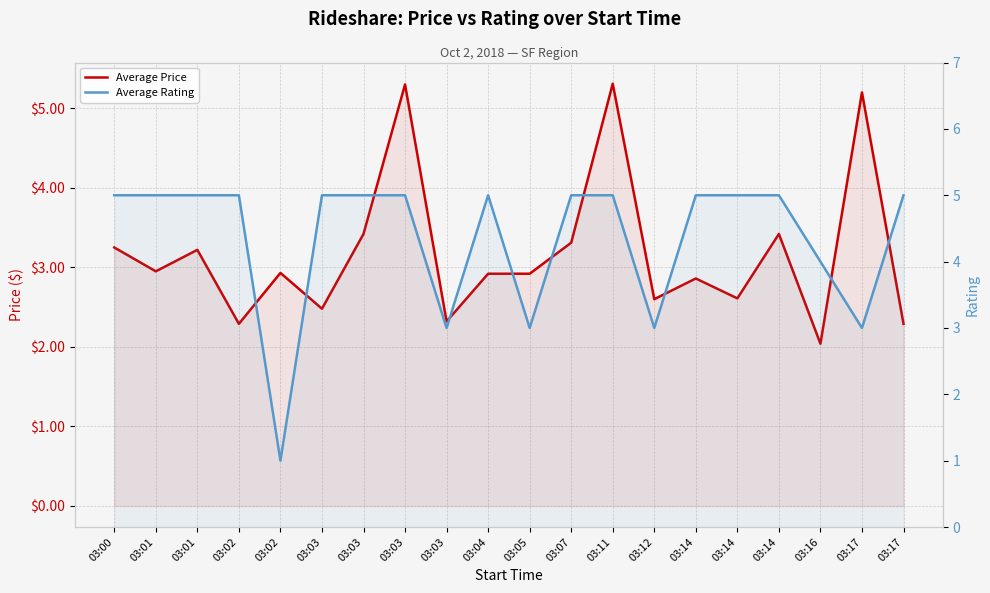

Where is the first local maximum for Average Rating?

03:04